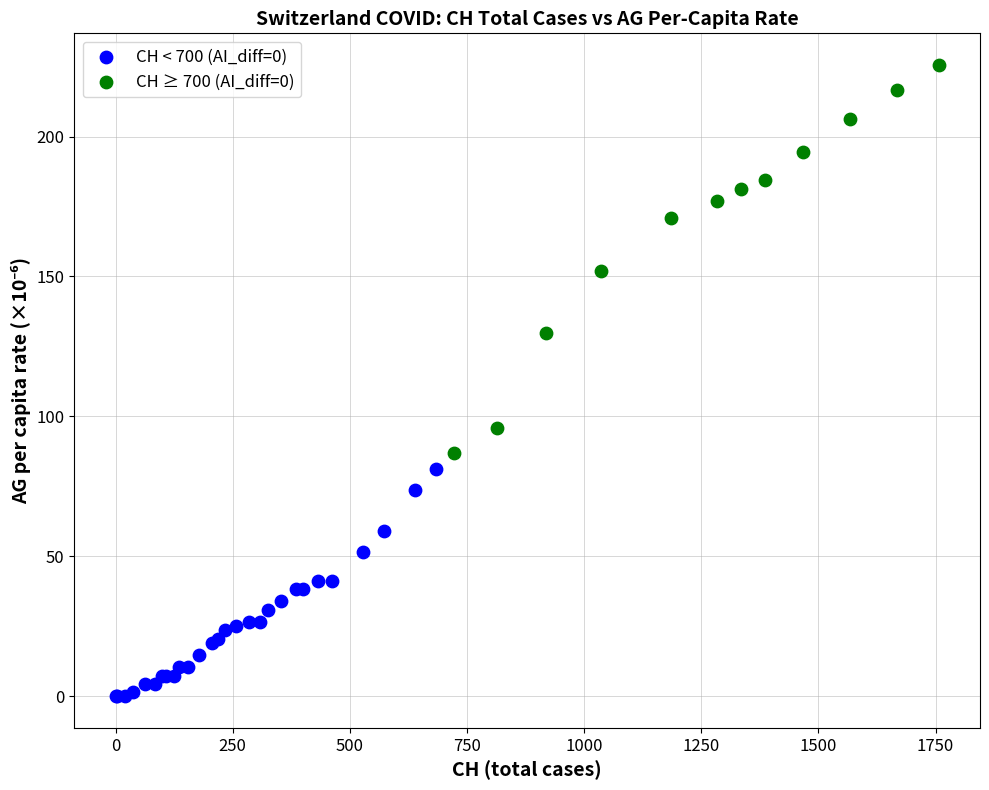

Which series reaches the maximum Y coordinate?

CH ≥ 700 (AI_diff=0)